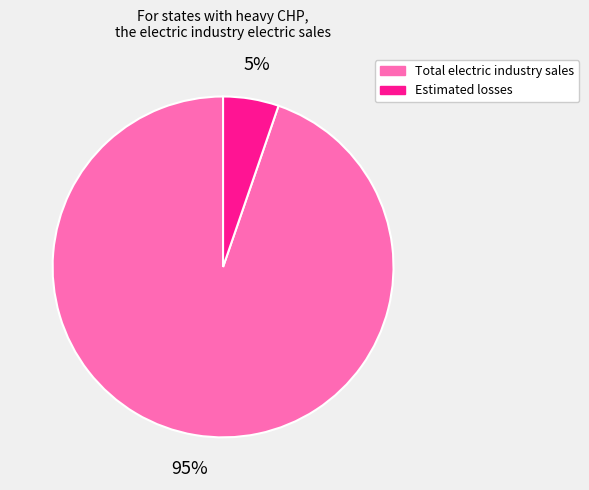

Is it true that Total electric industry sales is 95% of the pie?

True